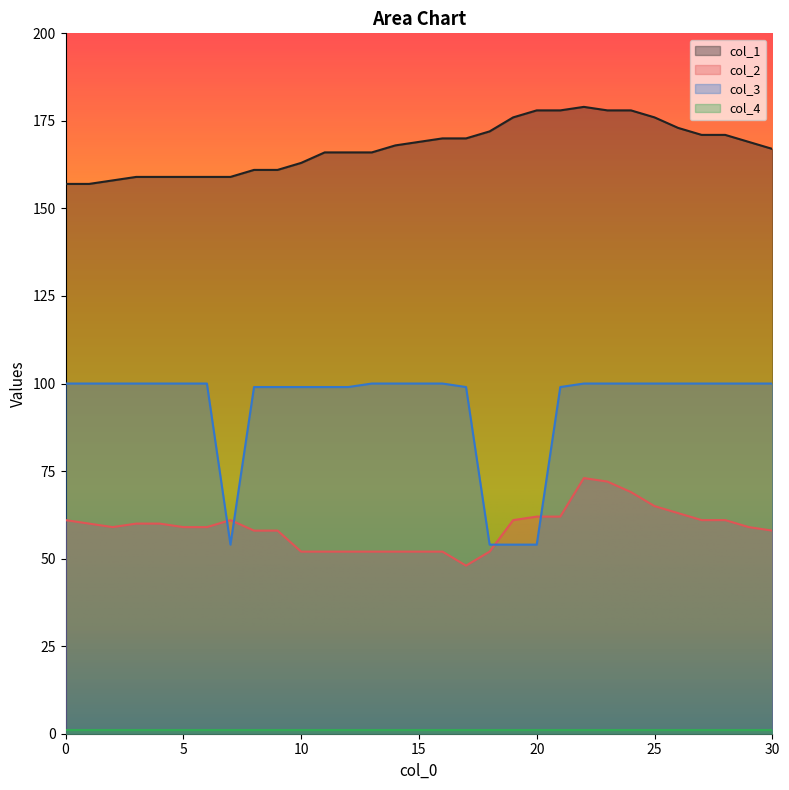

What is the value of the col_3 point at the 15th from the left?

100